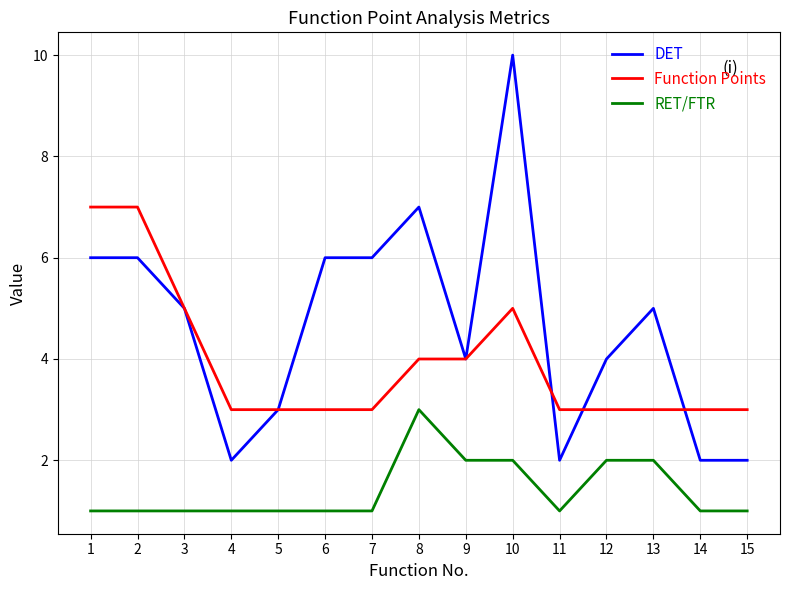

What is the spread (max minus min) of values at 6?

5